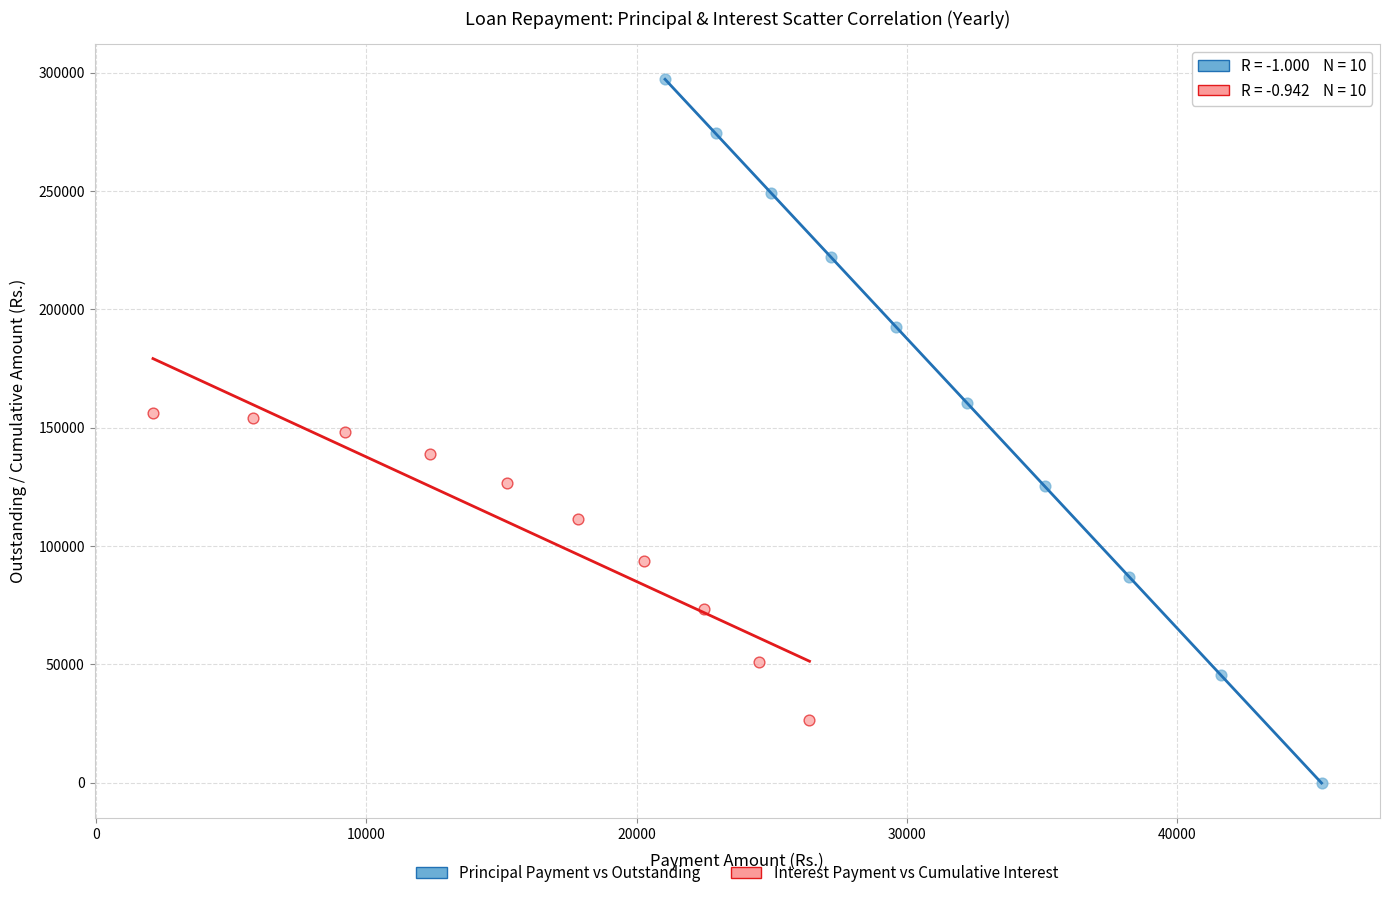

What are all the series names shown in the legend?

Principal Payment vs Outstanding, Interest Payment vs Cumulative Interest